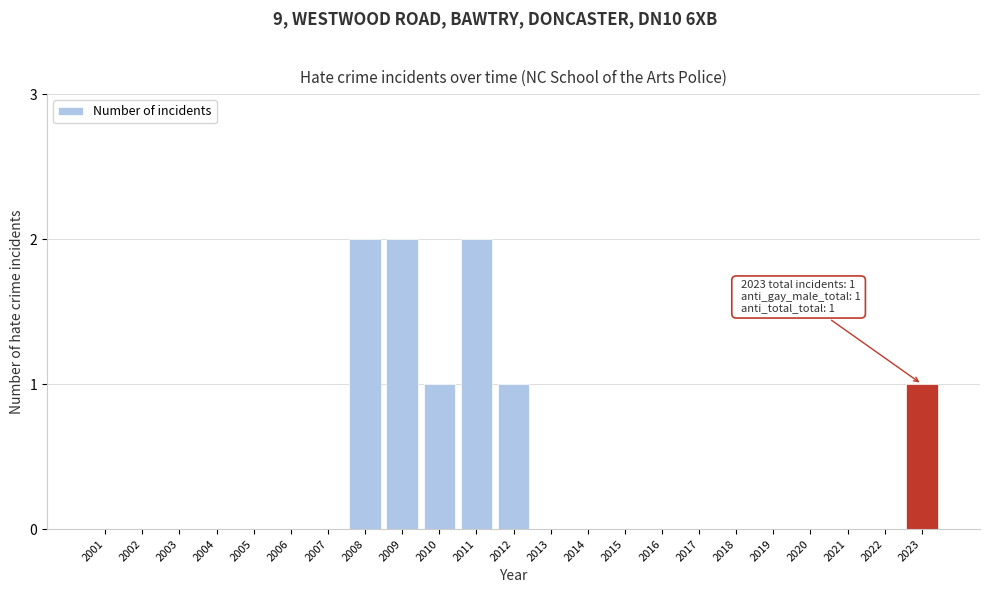

Reading left to right, transcribe all the data shown in this chart.

2001=0	2002=0	2003=0	2004=0	2005=0	2006=0	2007=0	2008=2	2009=2	2010=1	2011=2	2012=1	2013=0	2014=0	2015=0	2016=0	2017=0	2018=0	2019=0	2020=0	2021=0	2022=0	2023=1